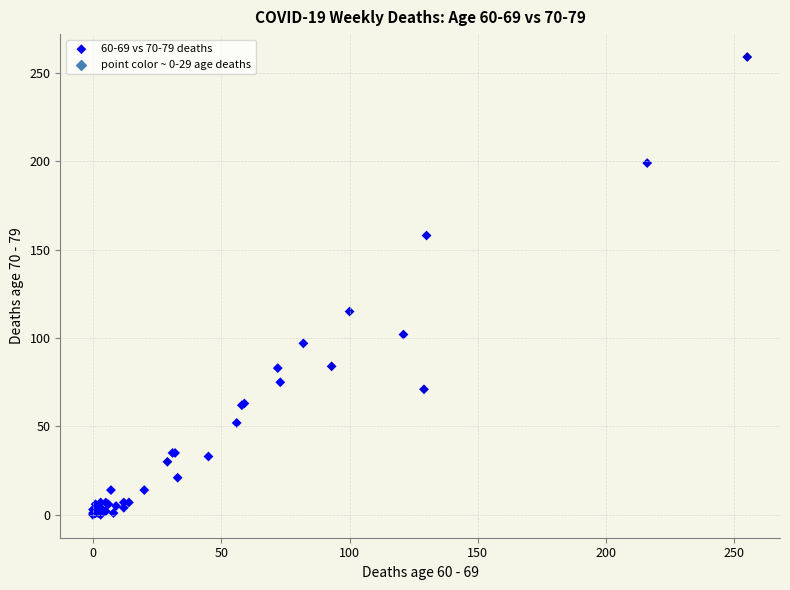

What Y value in the scatter plot is closest to 129?

115